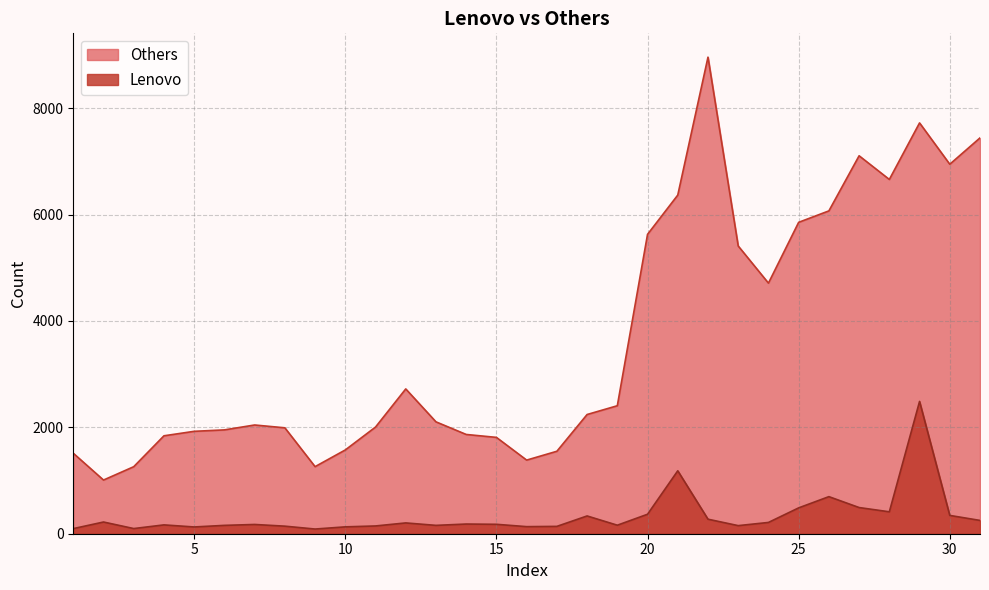

At which label is Lenovo closest to 1287?

21